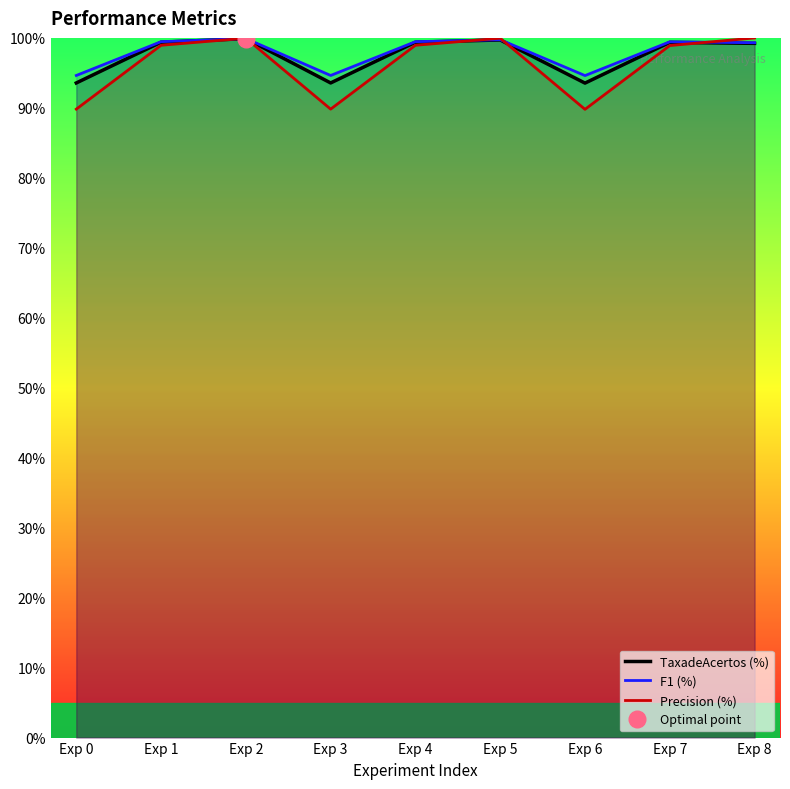

Rank the series by their maximum value, from highest to lowest.

Precision (%), F1 (%), TaxadeAcertos (%)